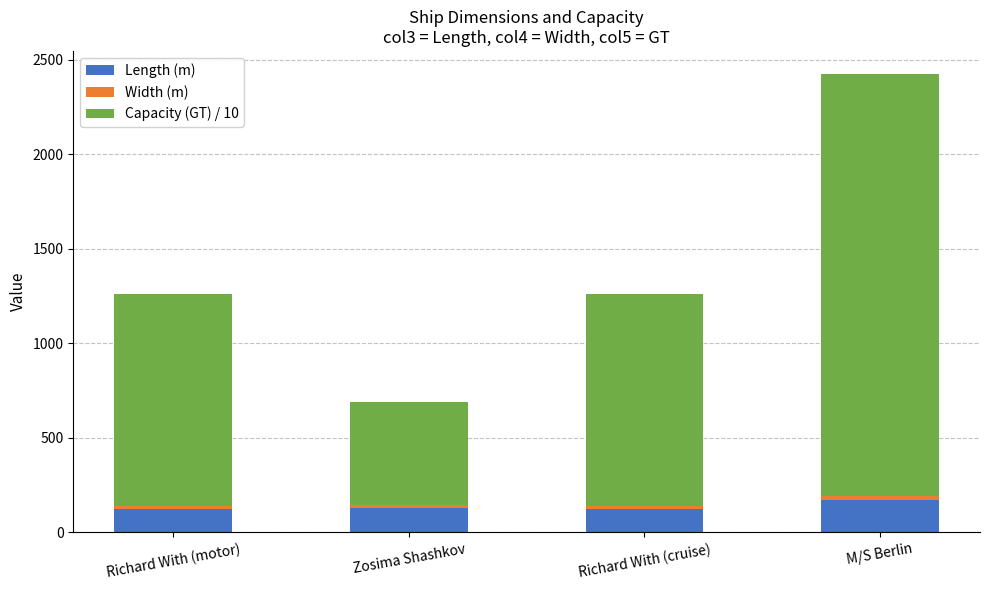

At which category is the sum across all series the highest?

M/S Berlin